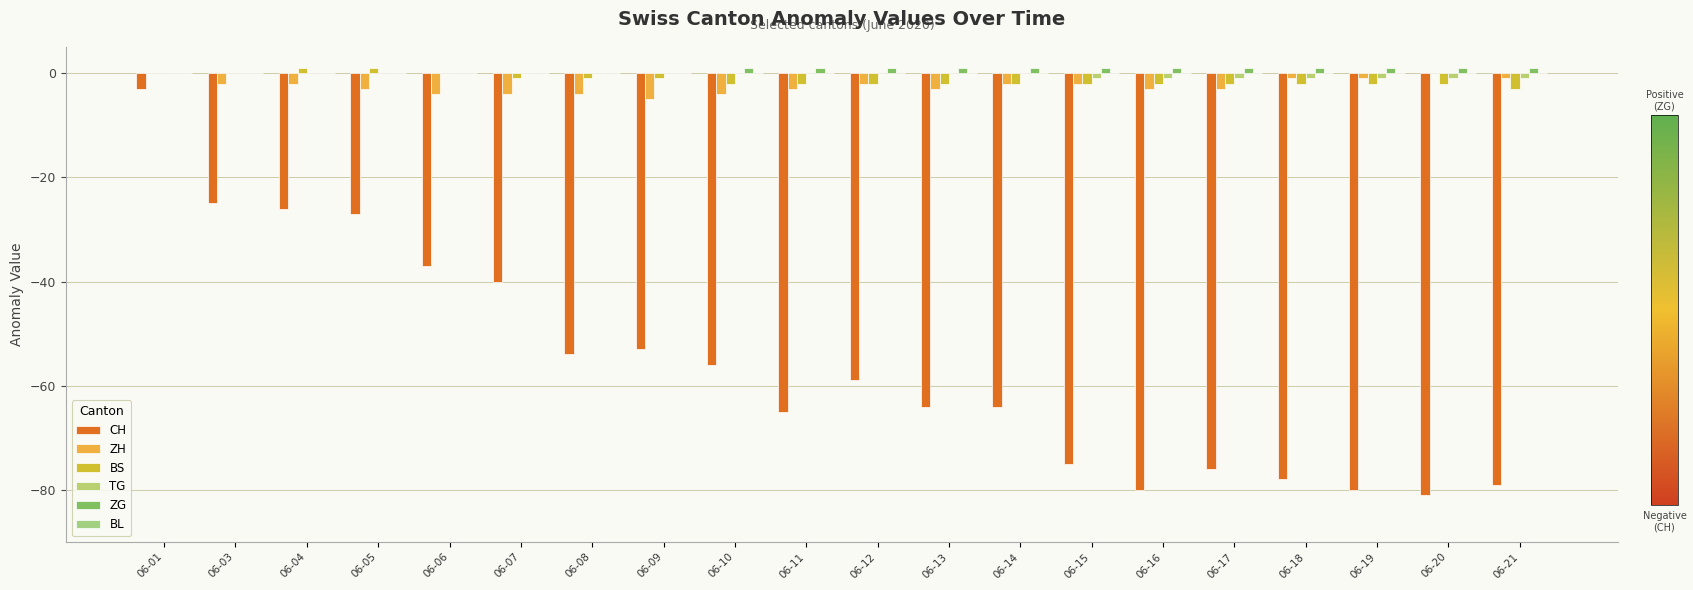

Does the chart contain stacked bars?

No